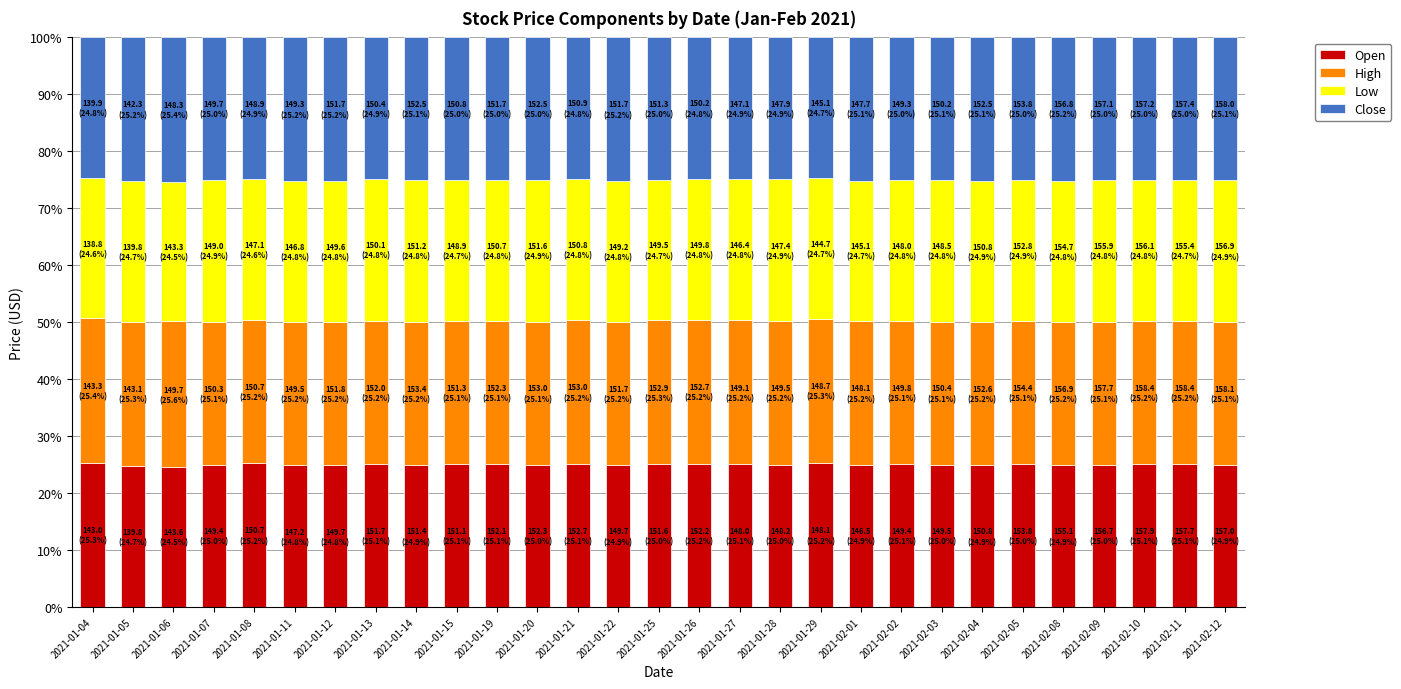

What is the total value across all series at 2021-01-29?

100.0